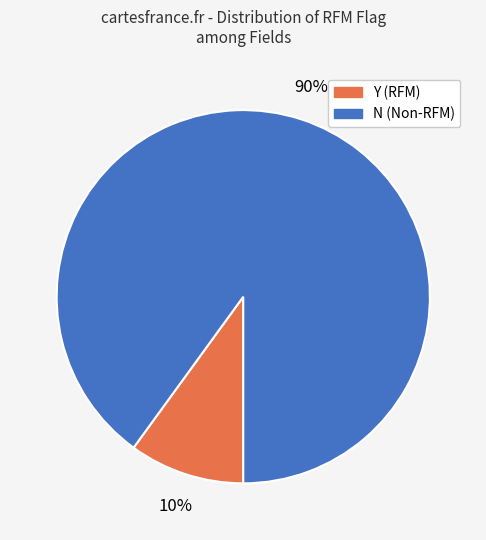

What percentage is the Y slice, to the nearest percent?

10%